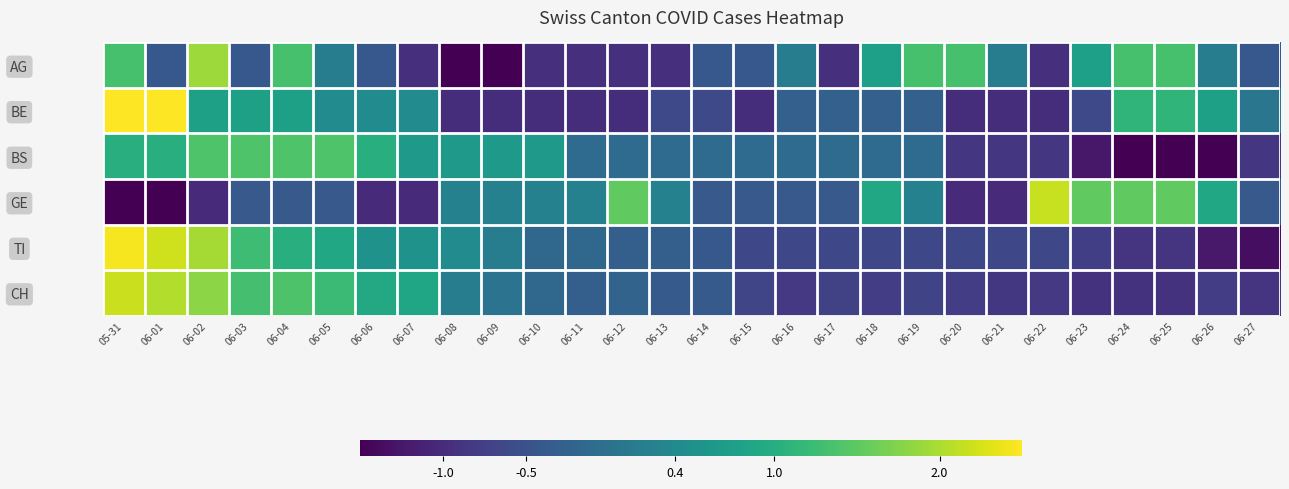

Reading left to right, transcribe all the data shown in this chart.

AG: 05-31=1.3	06-01=-0.4	06-02=1.9	06-03=-0.4	06-04=1.3	06-05=0.2	06-06=-0.4	06-07=-1.0	06-08=-1.5	06-09=-1.5	06-10=-1.0	06-11=-1.0	06-12=-1.0	06-13=-1.0	06-14=-0.4	06-15=-0.4	06-16=0.2	06-17=-1.0	06-18=0.8	06-19=1.3	06-20=1.3	06-21=0.2	06-22=-1.0	06-23=0.8	06-24=1.3	06-25=1.3	06-26=0.2	06-27=-0.4
BE: 05-31=2.5	06-01=2.5	06-02=0.8	06-03=0.8	06-04=0.8	06-05=0.4	06-06=0.4	06-07=0.4	06-08=-1.0	06-09=-1.0	06-10=-1.0	06-11=-1.0	06-12=-1.0	06-13=-0.6	06-14=-0.6	06-15=-1.0	06-16=-0.3	06-17=-0.3	06-18=-0.3	06-19=-0.3	06-20=-1.0	06-21=-1.0	06-22=-1.0	06-23=-0.6	06-24=1.1	06-25=1.1	06-26=0.8	06-27=0.1
BS: 05-31=1.0	06-01=1.0	06-02=1.4	06-03=1.4	06-04=1.4	06-05=1.4	06-06=1.0	06-07=0.6	06-08=0.6	06-09=0.6	06-10=0.6	06-11=-0.1	06-12=-0.1	06-13=-0.1	06-14=-0.1	06-15=-0.1	06-16=-0.1	06-17=-0.1	06-18=-0.1	06-19=-0.1	06-20=-0.9	06-21=-0.9	06-22=-0.9	06-23=-1.2	06-24=-2.0	06-25=-2.0	06-26=-1.6	06-27=-0.9
GE: 05-31=-1.7	06-01=-1.7	06-02=-1.0	06-03=-0.4	06-04=-0.4	06-05=-0.4	06-06=-1.0	06-07=-1.0	06-08=0.3	06-09=0.3	06-10=0.3	06-11=0.3	06-12=1.5	06-13=0.3	06-14=-0.4	06-15=-0.4	06-16=-0.4	06-17=-0.4	06-18=0.9	06-19=0.3	06-20=-1.0	06-21=-1.0	06-22=2.2	06-23=1.5	06-24=1.5	06-25=1.5	06-26=0.9	06-27=-0.4
TI: 05-31=2.4	06-01=2.2	06-02=2.0	06-03=1.3	06-04=1.0	06-05=0.9	06-06=0.5	06-07=0.5	06-08=0.4	06-09=0.2	06-10=-0.2	06-11=-0.2	06-12=-0.3	06-13=-0.3	06-14=-0.4	06-15=-0.6	06-16=-0.6	06-17=-0.6	06-18=-0.6	06-19=-0.6	06-20=-0.6	06-21=-0.6	06-22=-0.6	06-23=-0.8	06-24=-0.9	06-25=-0.9	06-26=-1.2	06-27=-1.3
CH: 05-31=2.2	06-01=2.0	06-02=1.8	06-03=1.3	06-04=1.4	06-05=1.2	06-06=0.9	06-07=0.9	06-08=0.2	06-09=0.0	06-10=-0.1	06-11=-0.3	06-12=-0.2	06-13=-0.4	06-14=-0.4	06-15=-0.7	06-16=-0.8	06-17=-0.7	06-18=-0.8	06-19=-0.7	06-20=-0.8	06-21=-0.9	06-22=-0.8	06-23=-0.9	06-24=-0.9	06-25=-0.9	06-26=-0.8	06-27=-0.9